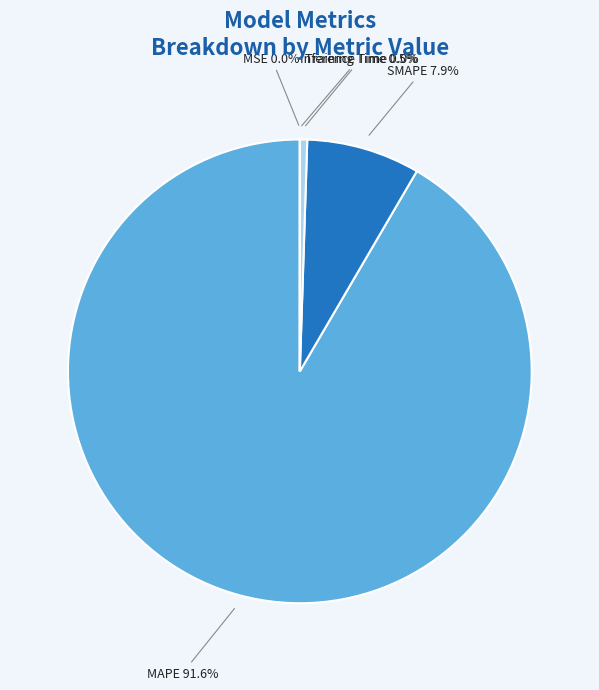

To the nearest percent, what is the average slice percentage?

20%